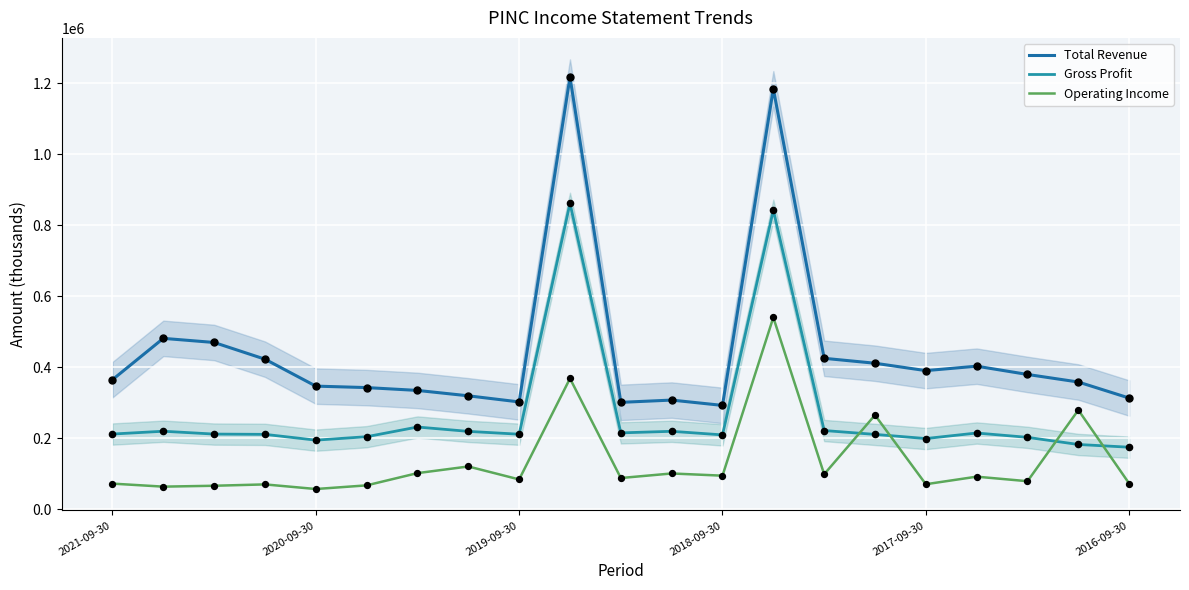

At how many categories does at least one series exceed 251795?

21